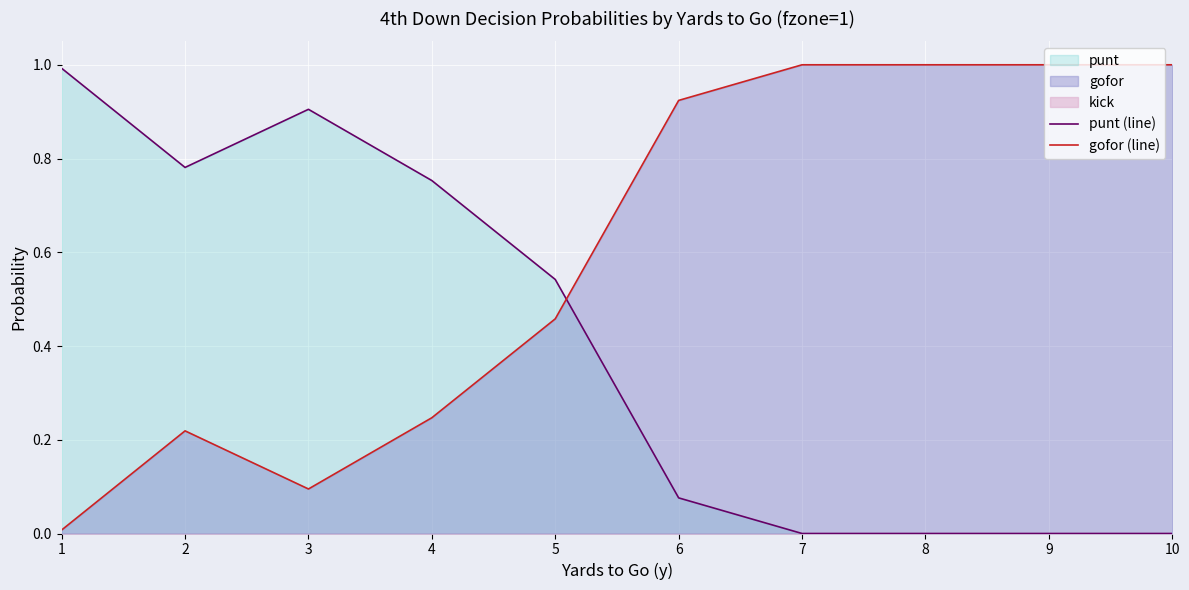

How many categories are shown in the chart?

10